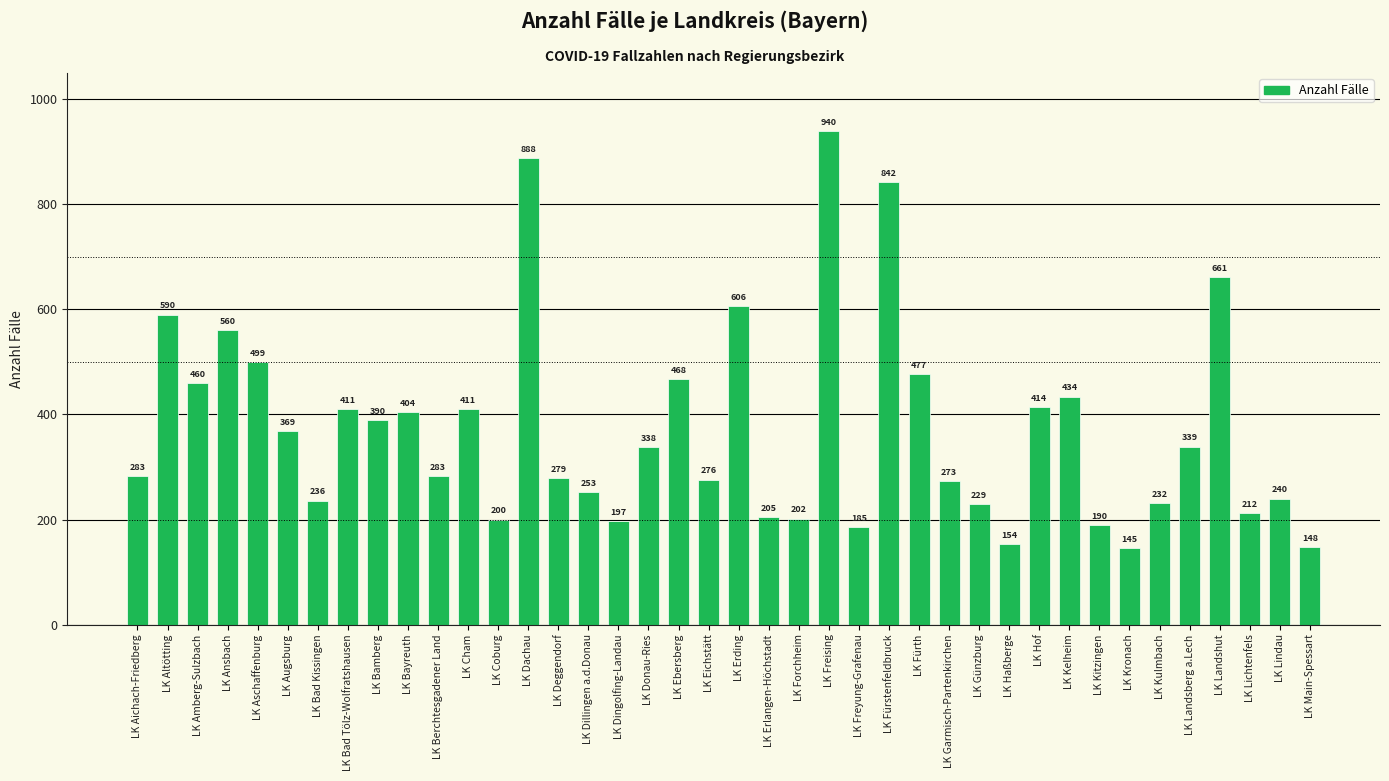

The value at LK Forchheim is 303. True or false?

False